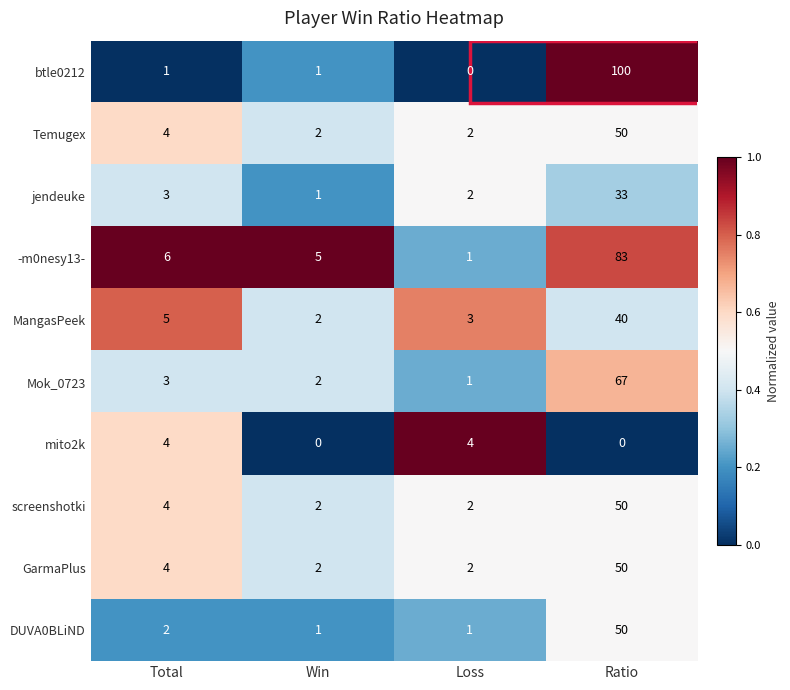

True or false: -m0nesy13- has a value of 25 at Ratio.

False